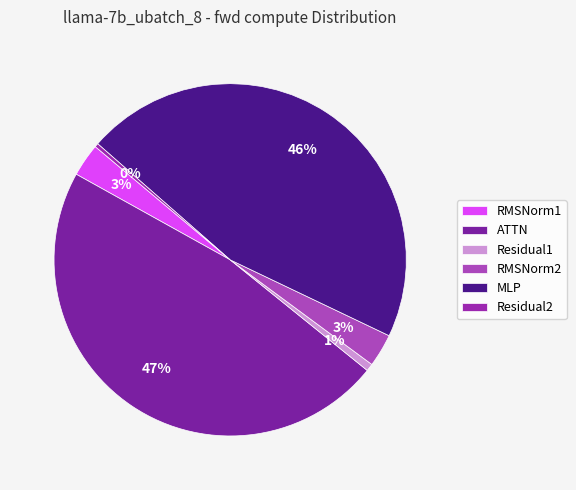

Is the sum of RMSNorm1 and MLP greater than half?

No